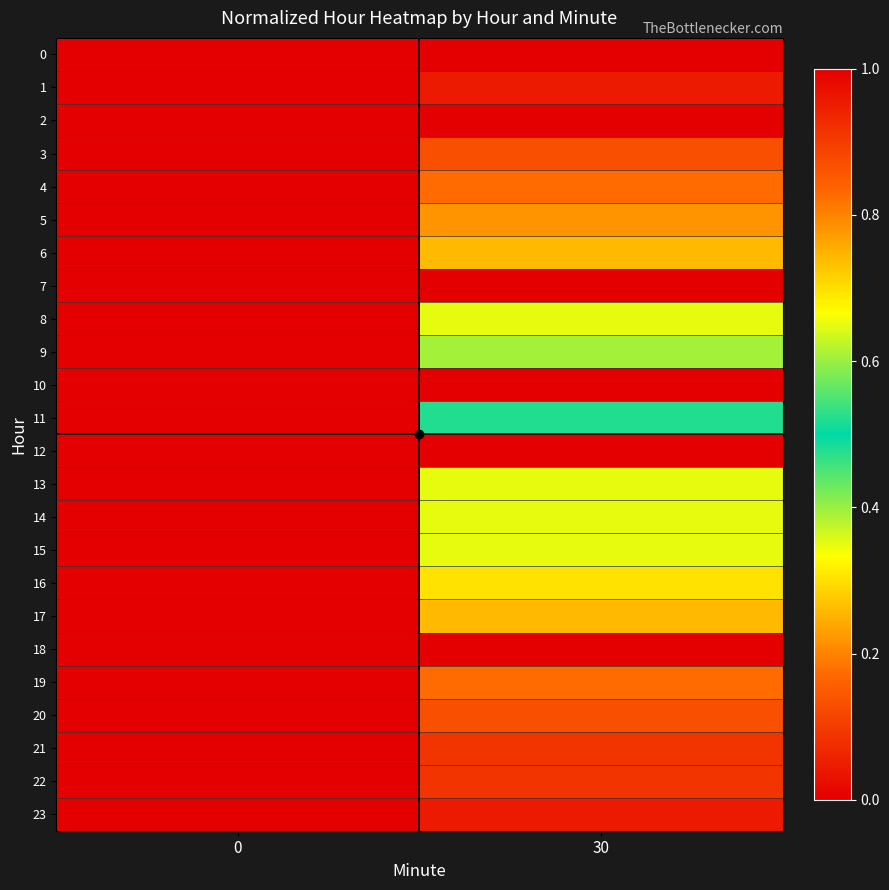

At which category is the sum across all series the highest?

30